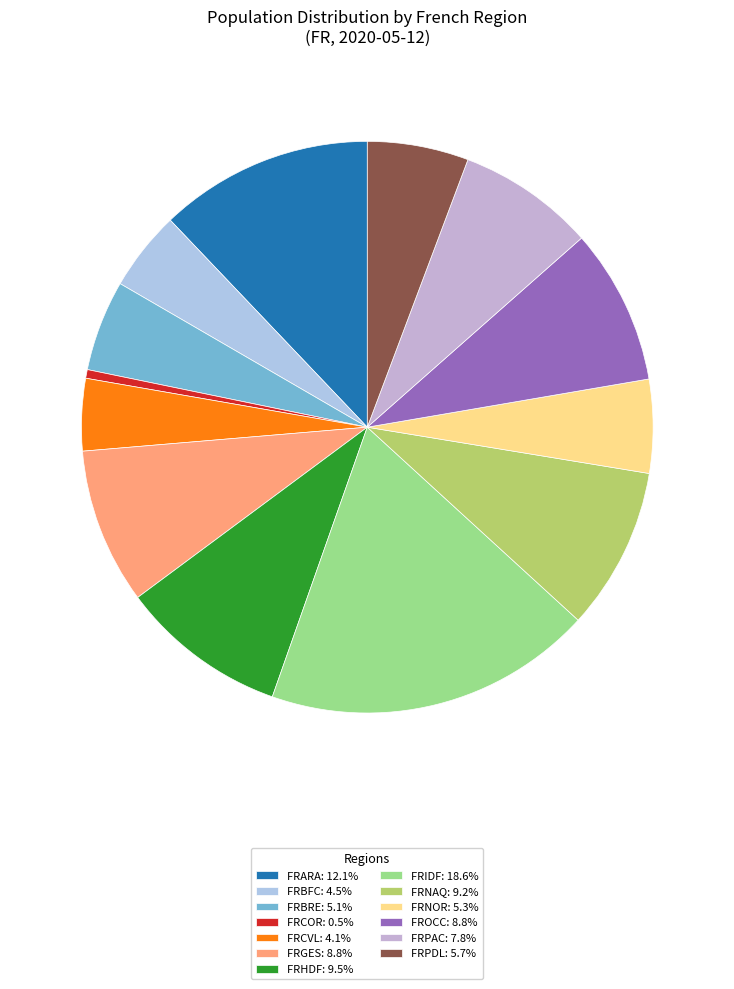

To the nearest percent, what percentage of the pie is FRGES?

9%